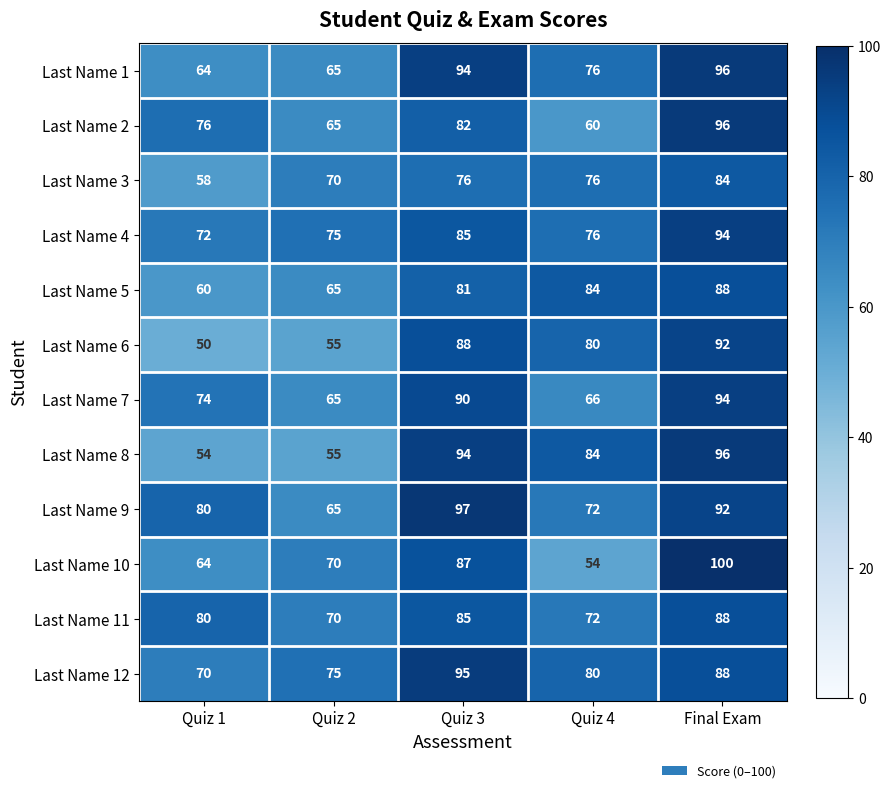

How many Last Name 9 values are between 72 and 92?

3